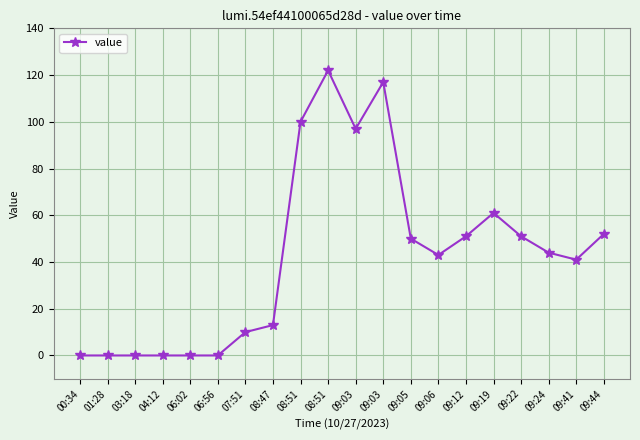

How many lines are shown in the chart?

1